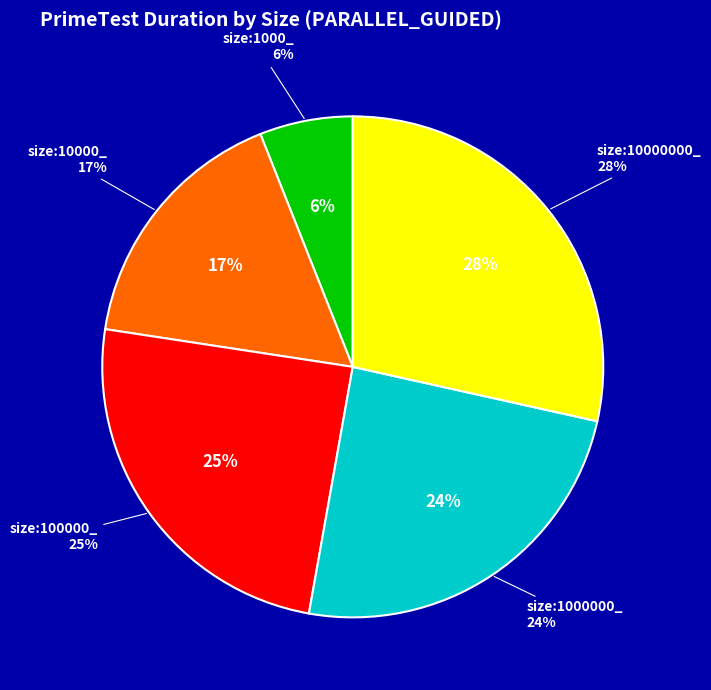

To the nearest percent, what portion does size:1000000_ represent?

24%